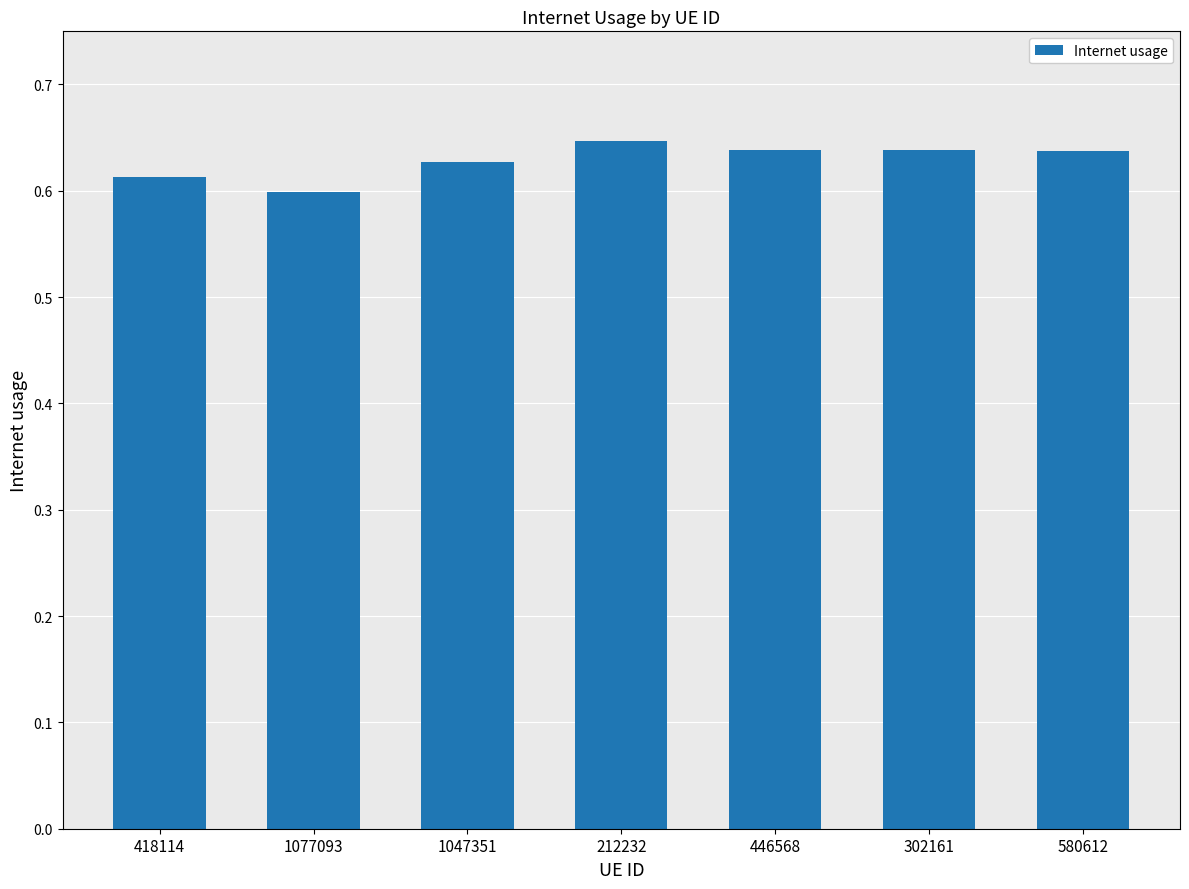

True or false: the data shows 0.9 at 446568.

False